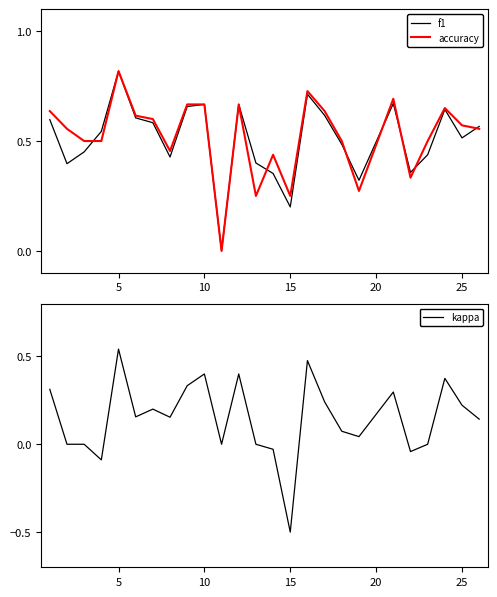

List the series in order of their peak value, highest first.

f1, accuracy, kappa